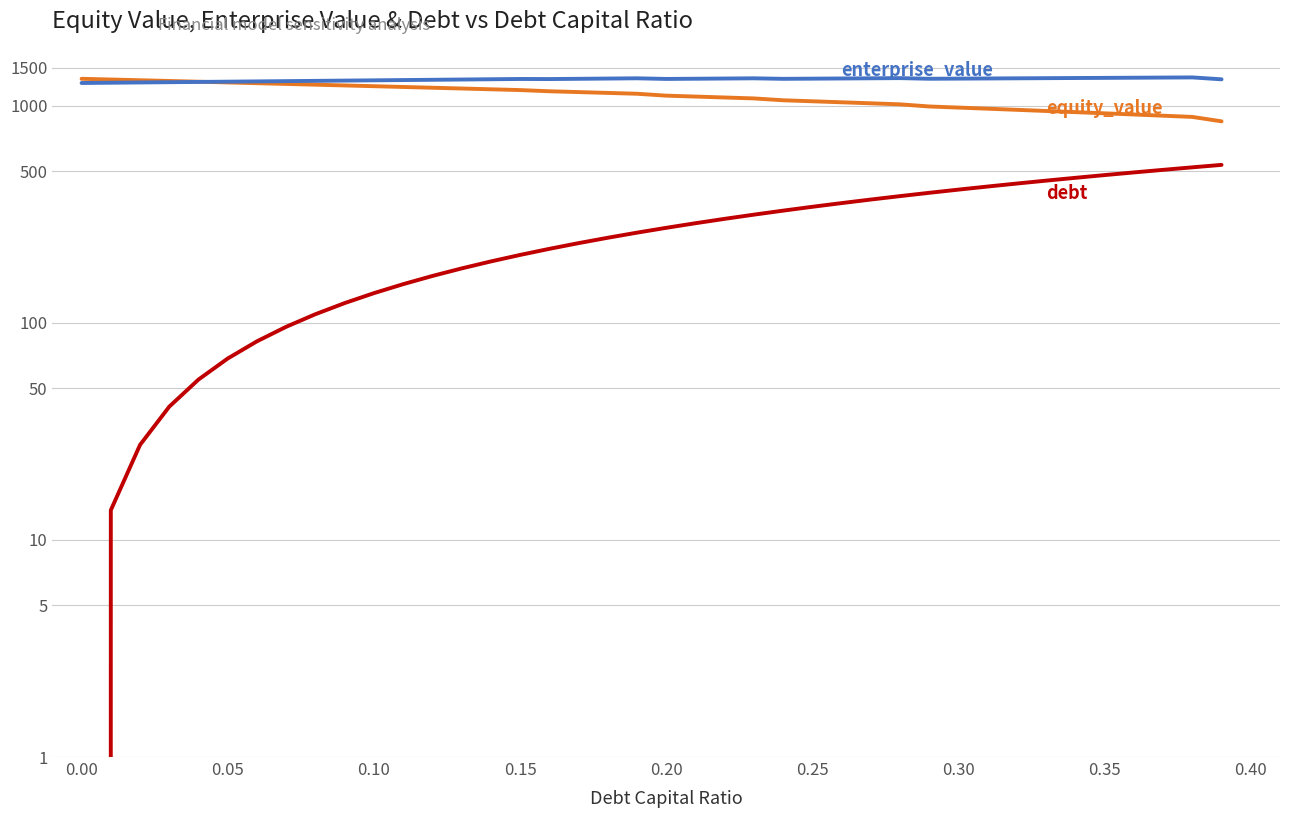

Rank the series by their average value, from lowest to highest.

debt, equity_value, enterprise_value